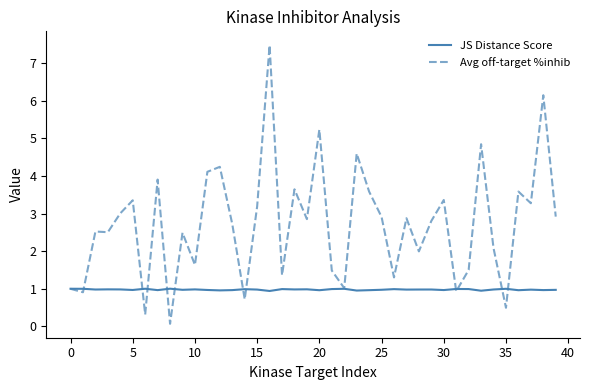

Which series has the largest range (max minus min)?

Avg off-target %inhib